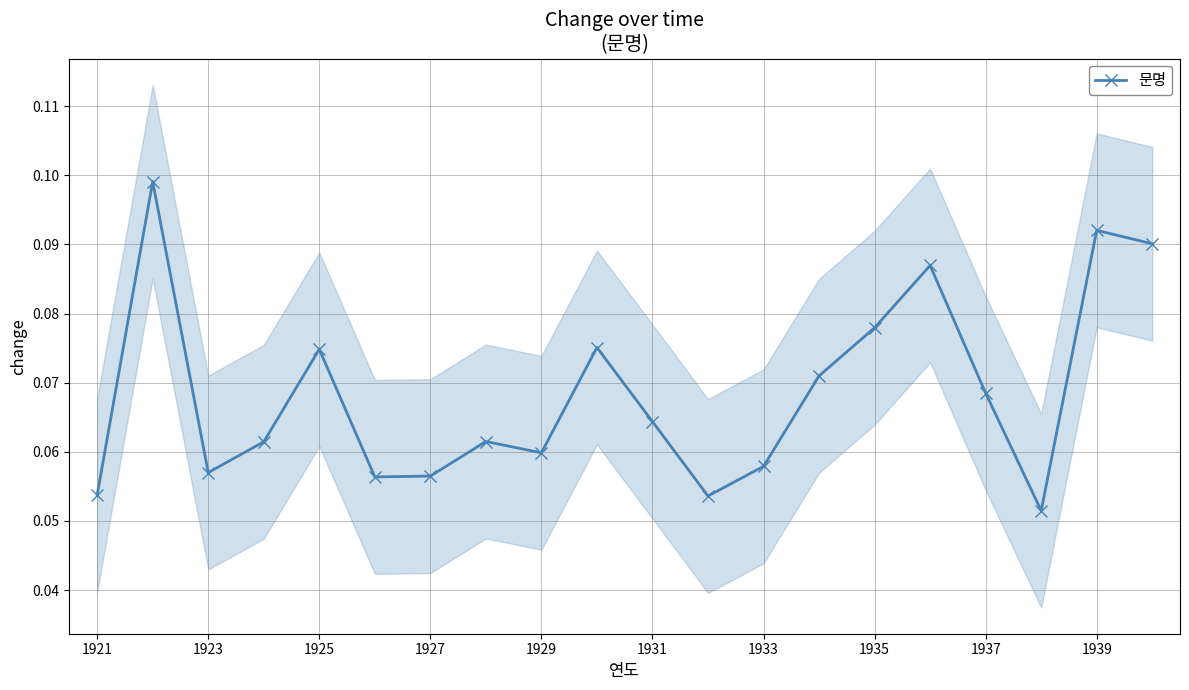

How many distinct data groups are displayed?

1